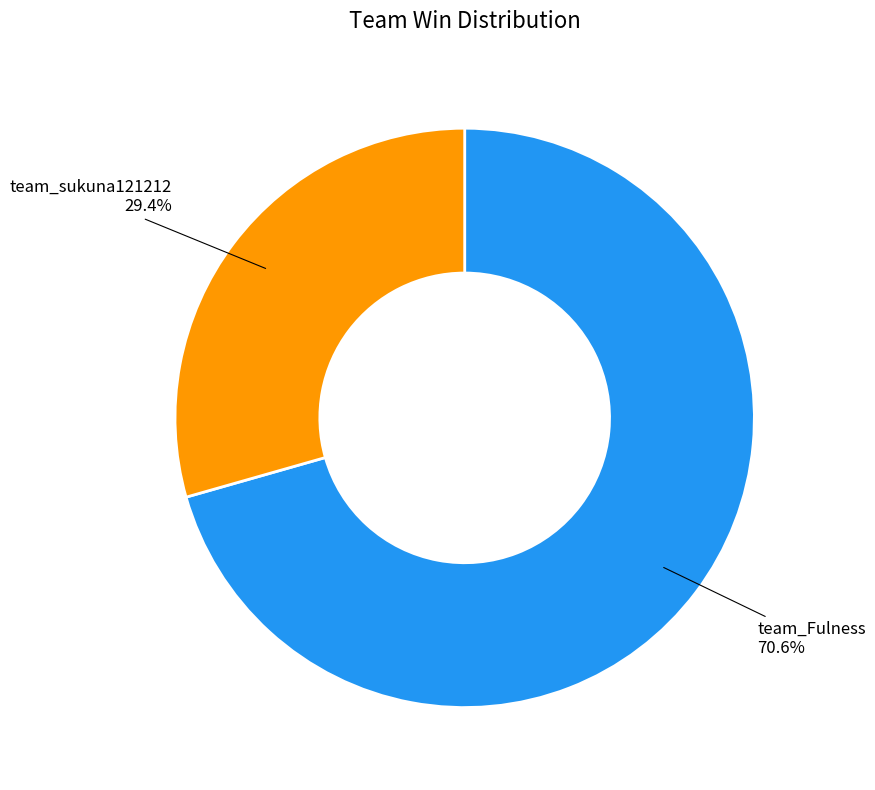

Which has a higher value, team_Fulness or team_sukuna121212?

team_Fulness